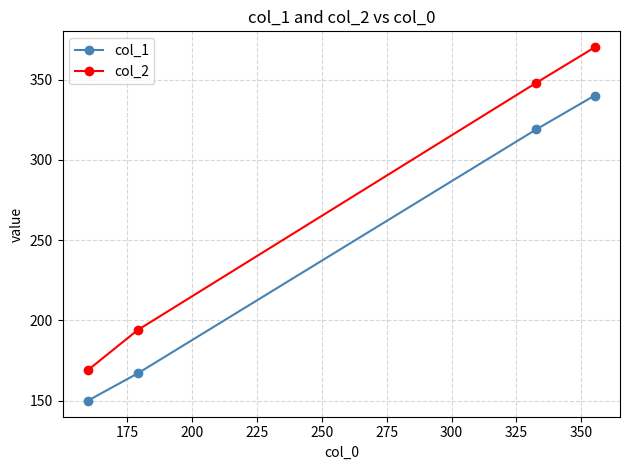

What is the average value of the col_2 series?

270